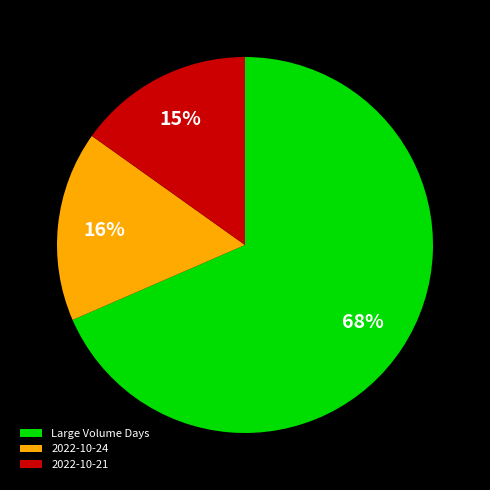

Do 2022-10-21 and 2022-10-24 together represent more than half of the pie?

No